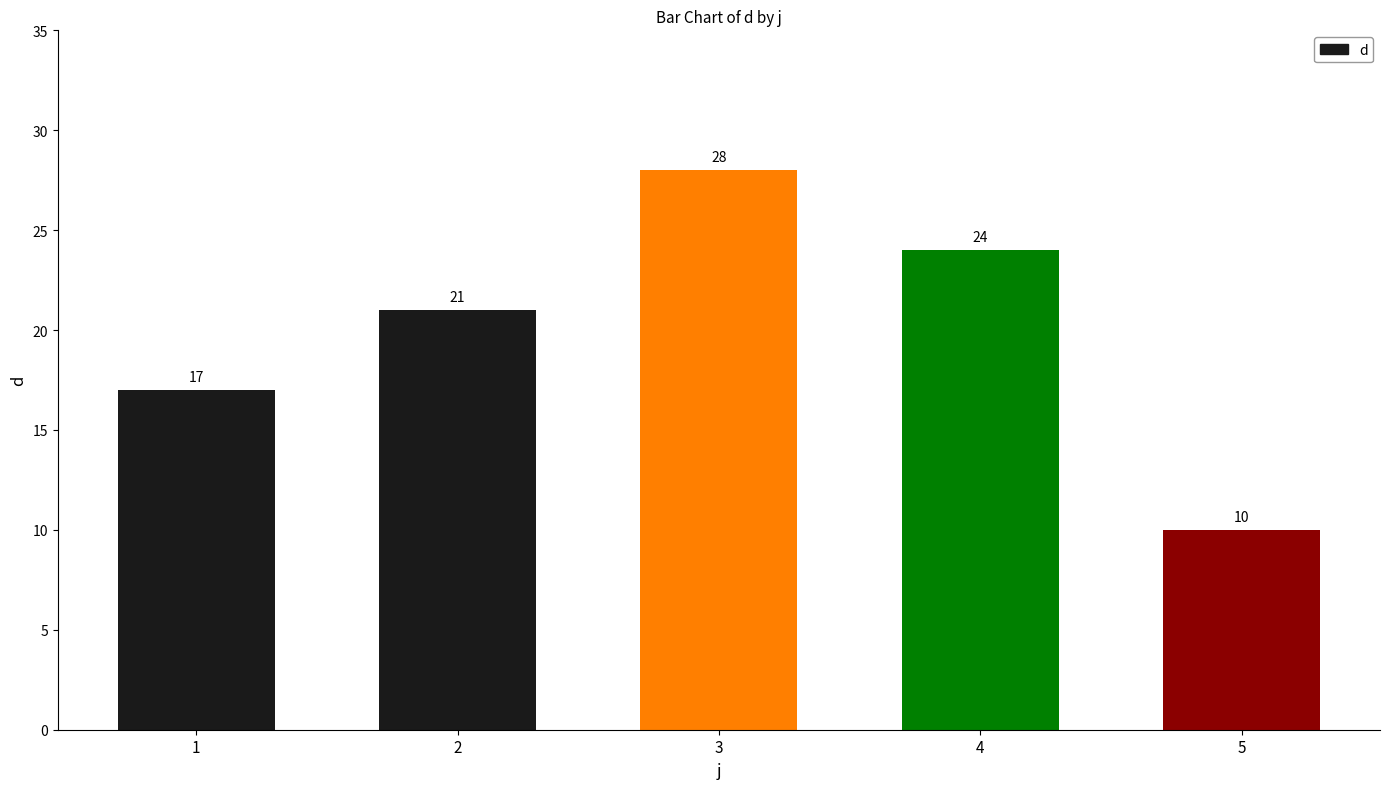

Which label corresponds to the smallest value in the chart?

5